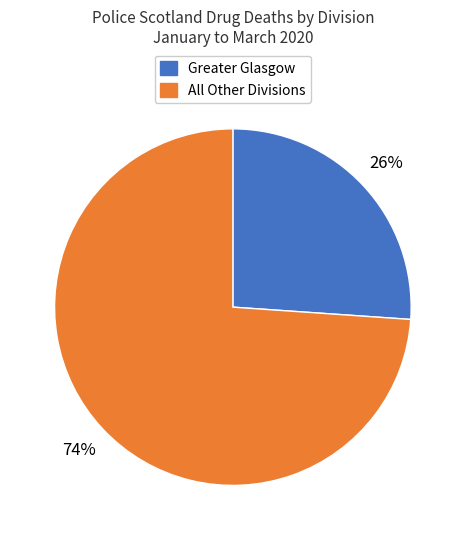

Is there any slice that represents more than half of the pie?

Yes